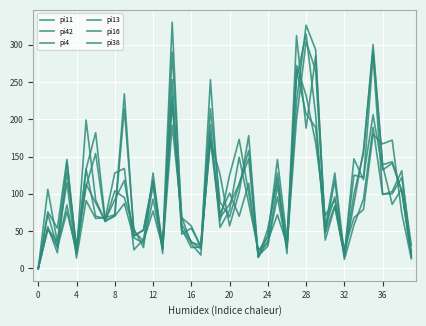

Reading right to left, what are all the values shown in this chart?

pi11: 13	74	172	167	180	79	68	26	92	71	168	232	272	20	120	53	15	147	113	86	68	253	26	36	59	221	28	93	34	41	87	70	64	88	113	23	76	28	73	0
pi42: 22	103	143	139	300	154	100	18	128	54	265	304	200	29	111	30	17	114	70	101	73	181	31	35	52	330	31	118	52	43	118	92	65	182	133	19	85	29	53	0
pi4: 16	104	141	132	206	122	125	18	83	38	206	314	255	32	72	37	15	178	102	57	126	172	29	28	53	230	28	77	37	50	214	71	63	92	199	21	146	54	76	0
pi13: 31	122	100	100	285	119	147	18	96	54	285	188	312	27	96	33	25	87	149	78	55	193	18	33	69	192	25	111	39	25	134	128	67	70	133	29	129	21	56	0
pi16: 15	107	86	138	293	159	87	16	84	48	293	326	223	28	128	44	16	158	113	69	89	214	30	54	46	253	27	128	28	53	95	104	63	154	110	26	142	35	106	0
pi38: 18	131	103	99	189	93	58	12	118	48	189	207	266	39	146	43	23	101	173	125	64	172	28	57	68	290	20	118	51	44	234	72	68	67	91	14	115	36	53	0